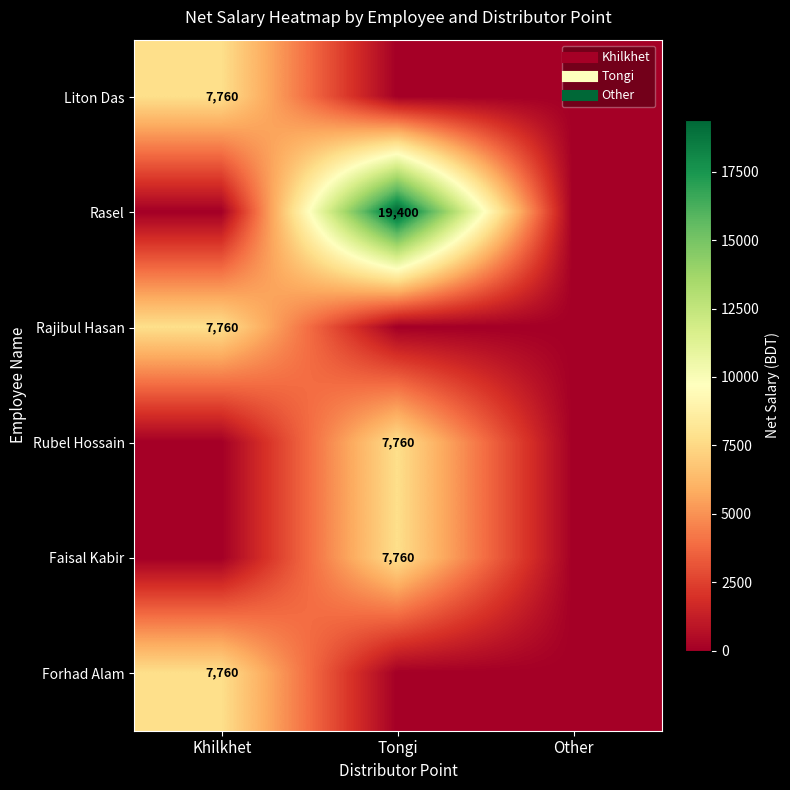

What is the maximum value shown in the chart?

19400